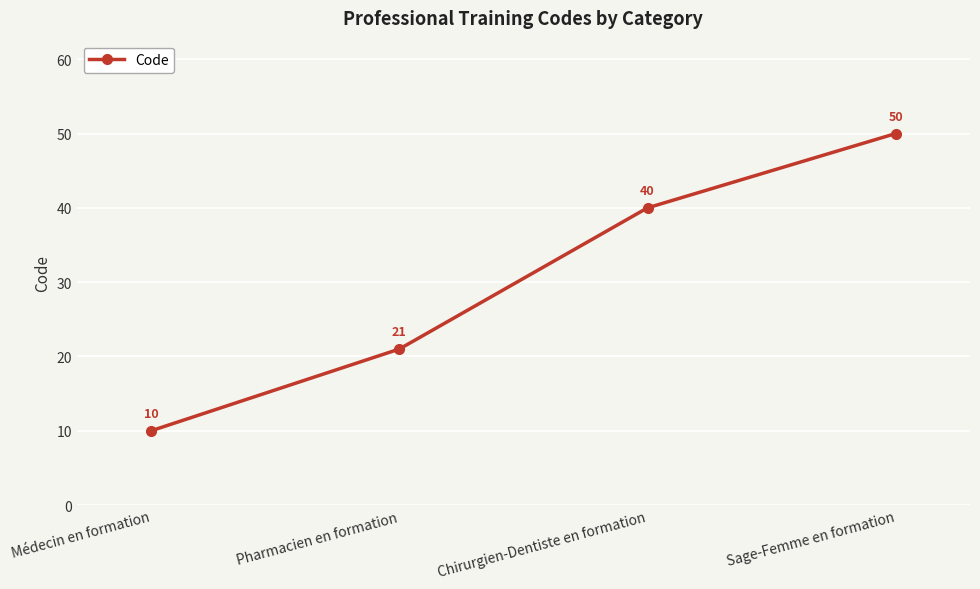

At which category does the chart reach its peak across all series?

Sage-Femme en formation